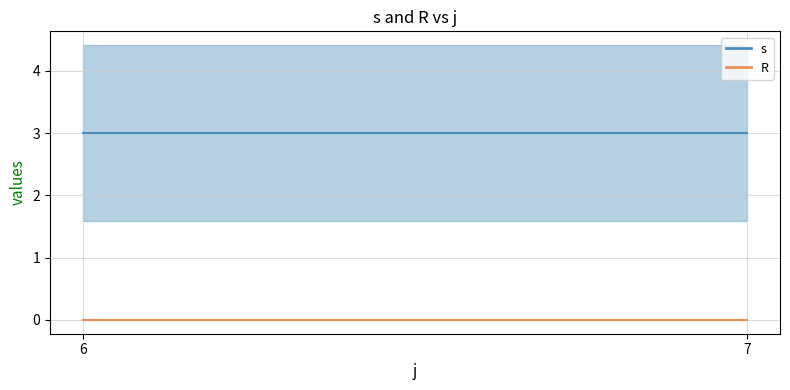

True or false: s and R cross at least once.

False